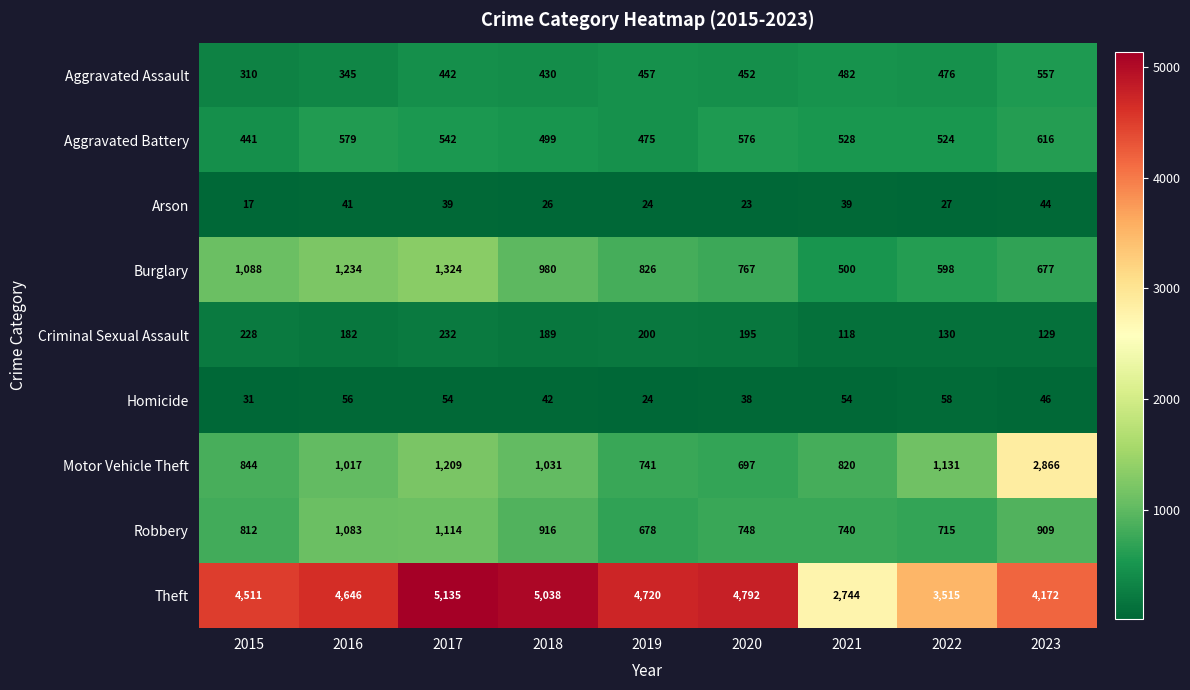

Which series has the widest spread of values?

Theft